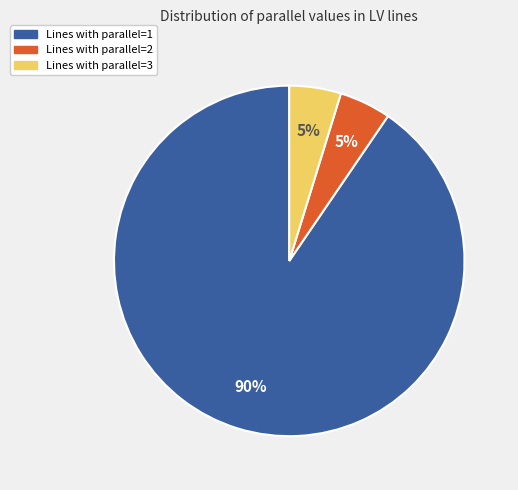

The Lines with parallel=1 slice represents 83% of the pie. True or false?

False